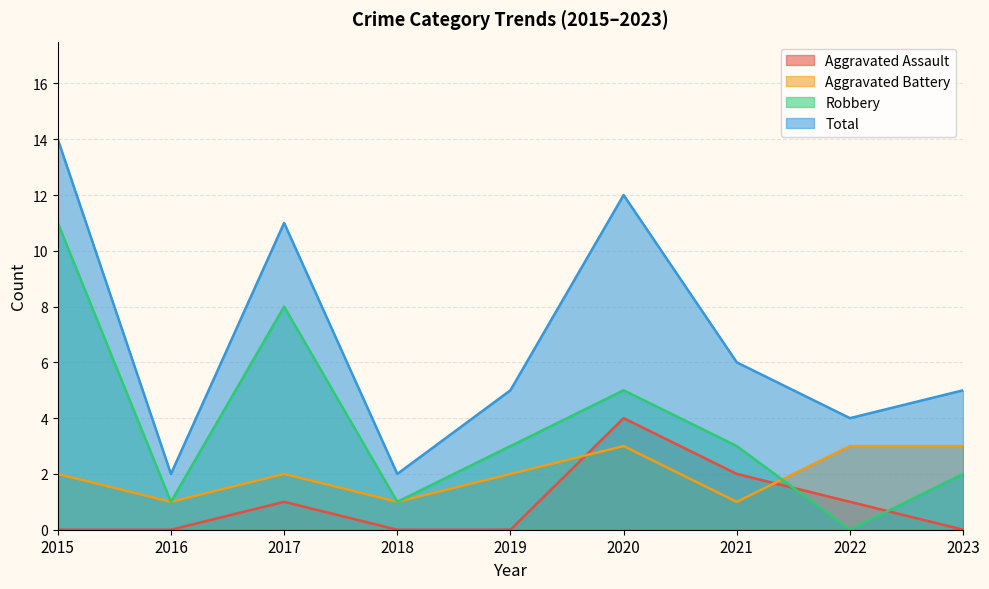

Between which two adjacent categories do Aggravated Battery and Robbery first intersect?

2021 and 2022